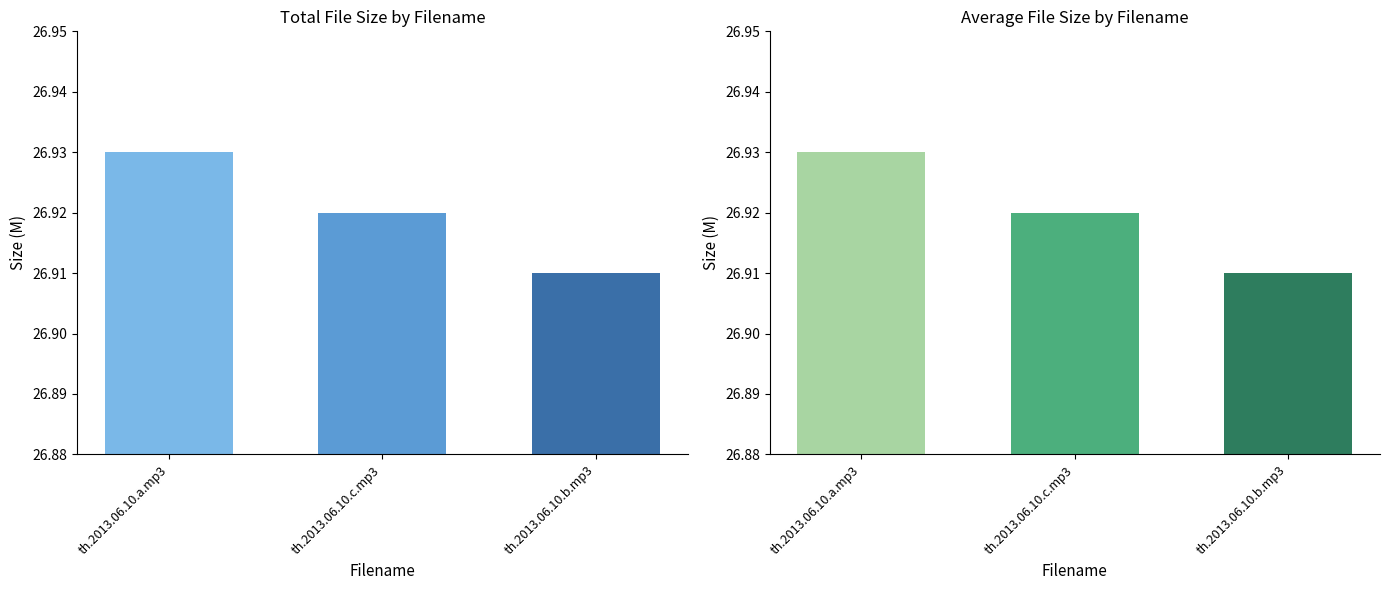

Reading left to right, what are all the values shown in this chart?

26.9	26.9	26.9